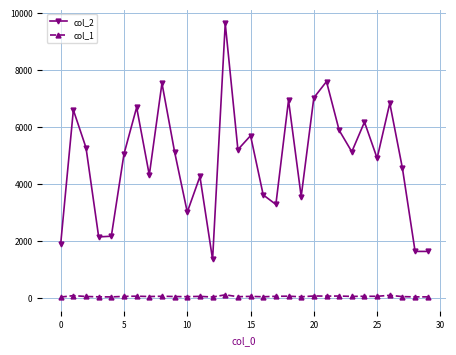

What is the maximum value shown in the chart?

9622